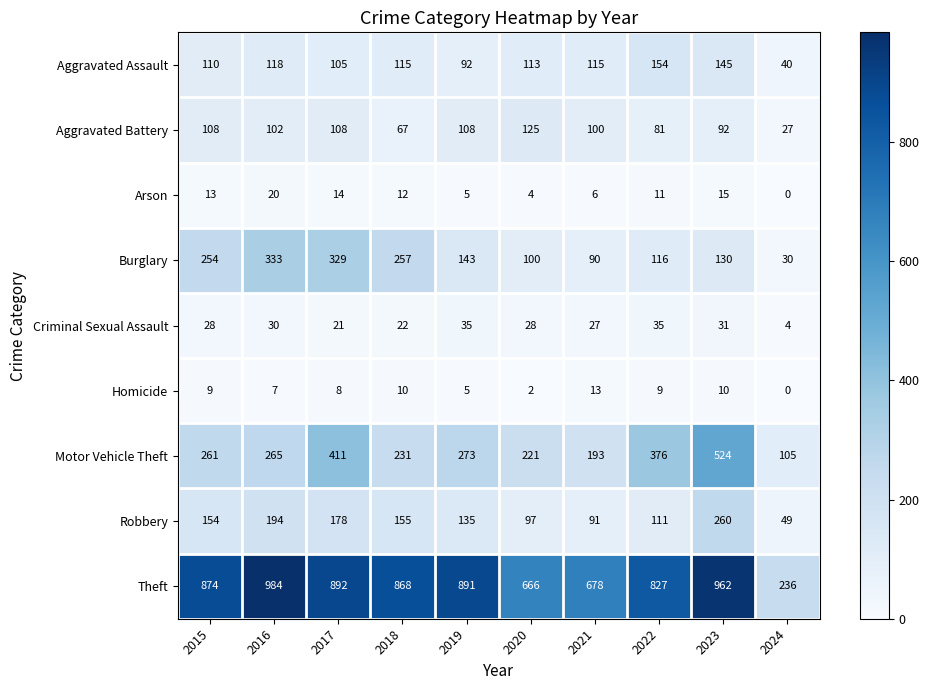

What is the difference between the second highest and second lowest values in the Burglary series?

239